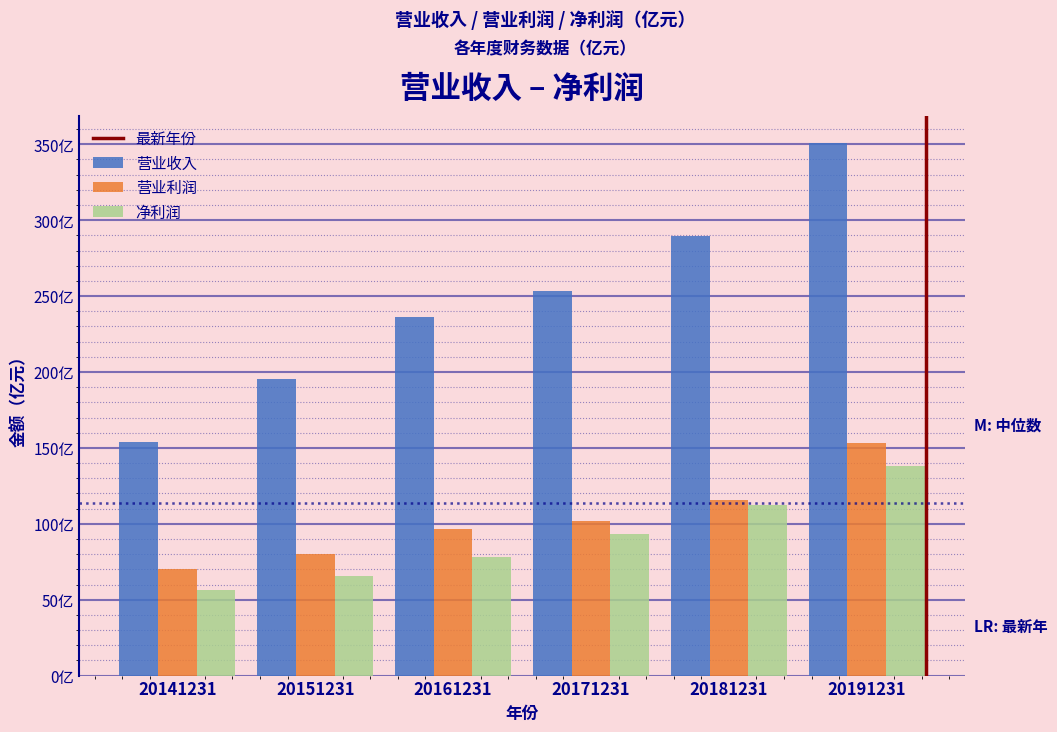

Does the chart contain any negative values?

No